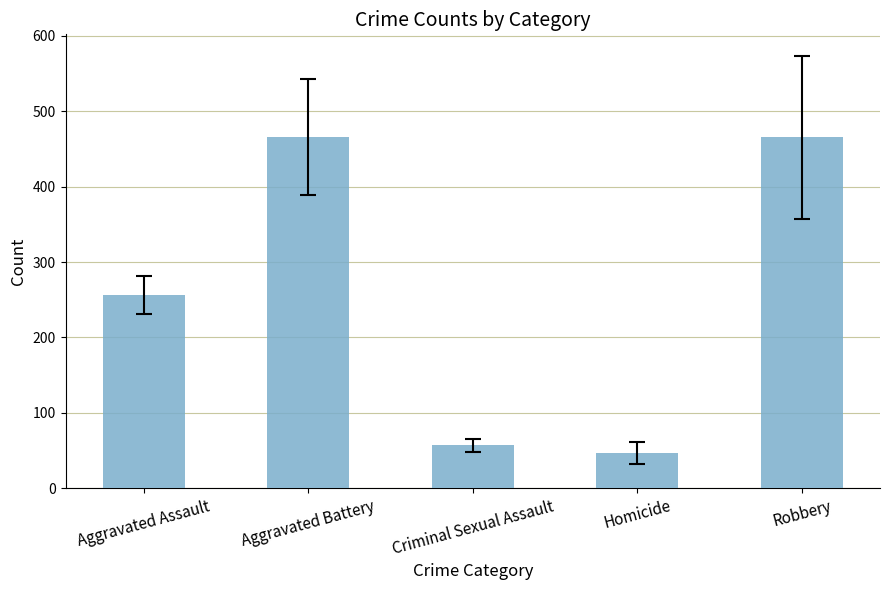

Where is the data nearest to the value 256?

Aggravated Assault